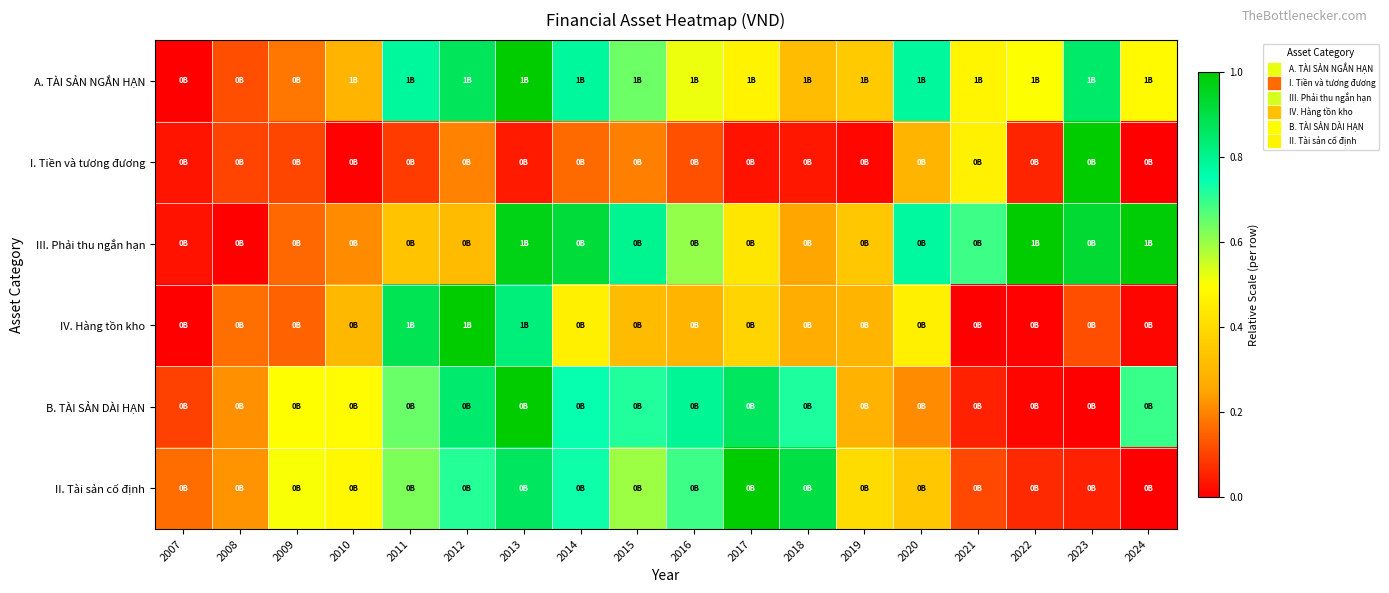

Reading left to right, extract all data points from this chart.

A. TÀI SẢN NGẮN HẠN: 2007=0.0	2008=0.1	2009=0.2	2010=0.3	2011=0.8	2012=0.9	2013=1.0	2014=0.8	2015=0.6	2016=0.5	2017=0.5	2018=0.3	2019=0.4	2020=0.8	2021=0.5	2022=0.5	2023=0.9	2024=0.5
I. Tiền và tương đương: 2007=0.0	2008=0.1	2009=0.1	2010=0.0	2011=0.1	2012=0.2	2013=0.0	2014=0.2	2015=0.2	2016=0.1	2017=0.0	2018=0.0	2019=0.0	2020=0.3	2021=0.5	2022=0.1	2023=1.0	2024=0.0
III. Phải thu ngắn hạn: 2007=0.0	2008=0.0	2009=0.2	2010=0.2	2011=0.3	2012=0.3	2013=1.0	2014=0.9	2015=0.8	2016=0.6	2017=0.4	2018=0.3	2019=0.3	2020=0.8	2021=0.7	2022=1.0	2023=0.9	2024=1.0
IV. Hàng tồn kho: 2007=0.0	2008=0.2	2009=0.1	2010=0.3	2011=0.9	2012=1.0	2013=0.8	2014=0.5	2015=0.3	2016=0.3	2017=0.4	2018=0.3	2019=0.3	2020=0.5	2021=0.0	2022=0.0	2023=0.1	2024=0.0
B. TÀI SẢN DÀI HẠN: 2007=0.1	2008=0.2	2009=0.5	2010=0.5	2011=0.6	2012=0.8	2013=1.0	2014=0.7	2015=0.7	2016=0.8	2017=0.9	2018=0.7	2019=0.3	2020=0.2	2021=0.1	2022=0.0	2023=0.0	2024=0.7
II. Tài sản cố định: 2007=0.2	2008=0.2	2009=0.5	2010=0.5	2011=0.6	2012=0.7	2013=0.9	2014=0.7	2015=0.6	2016=0.7	2017=1.0	2018=0.9	2019=0.4	2020=0.3	2021=0.1	2022=0.1	2023=0.1	2024=0.0